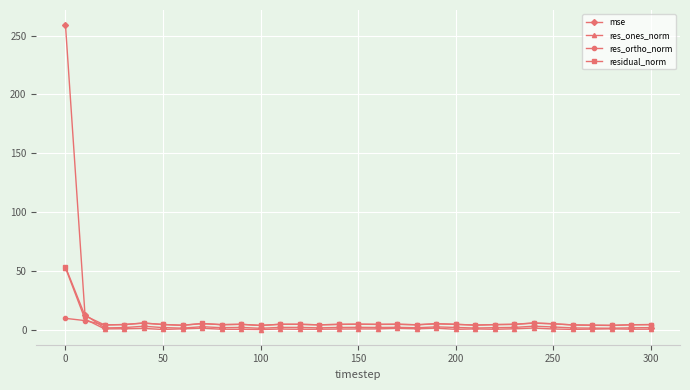

In residual_norm, how many points are lower than both neighbors (excluding endpoints)?

9